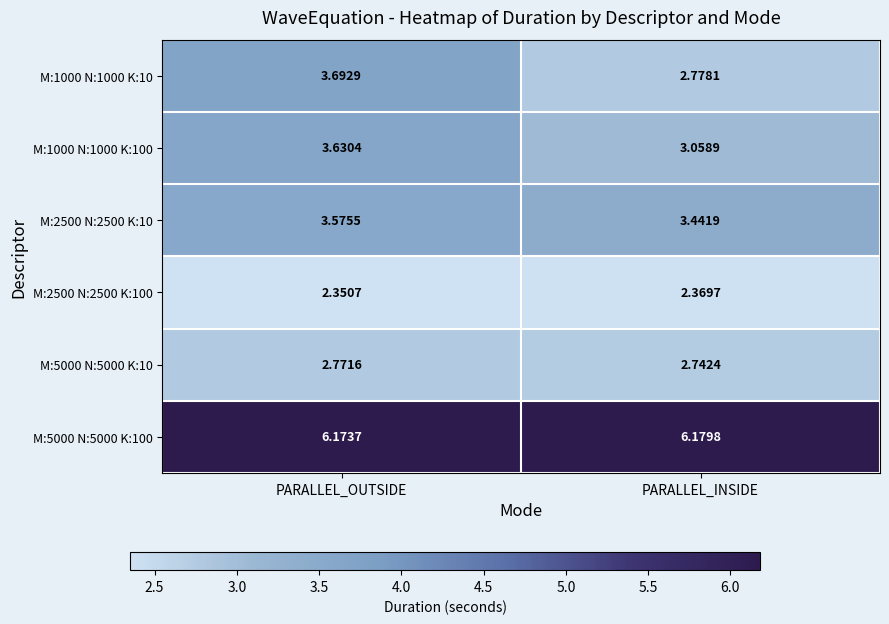

Which series has the widest spread of values?

M:1000 N:1000 K:10